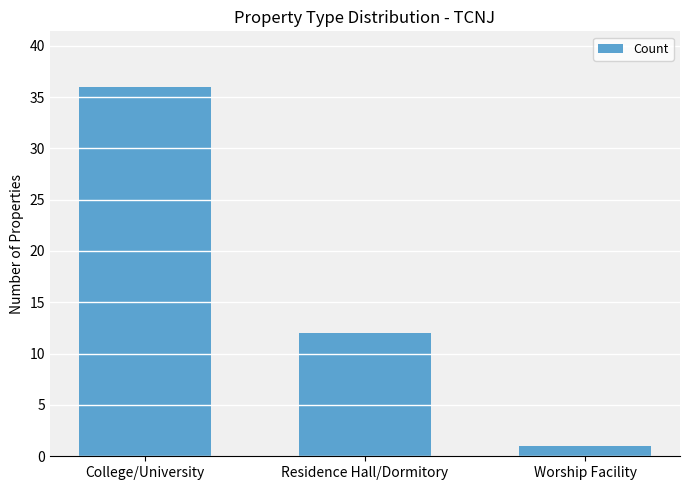

Which category has the highest value across all series?

College/University